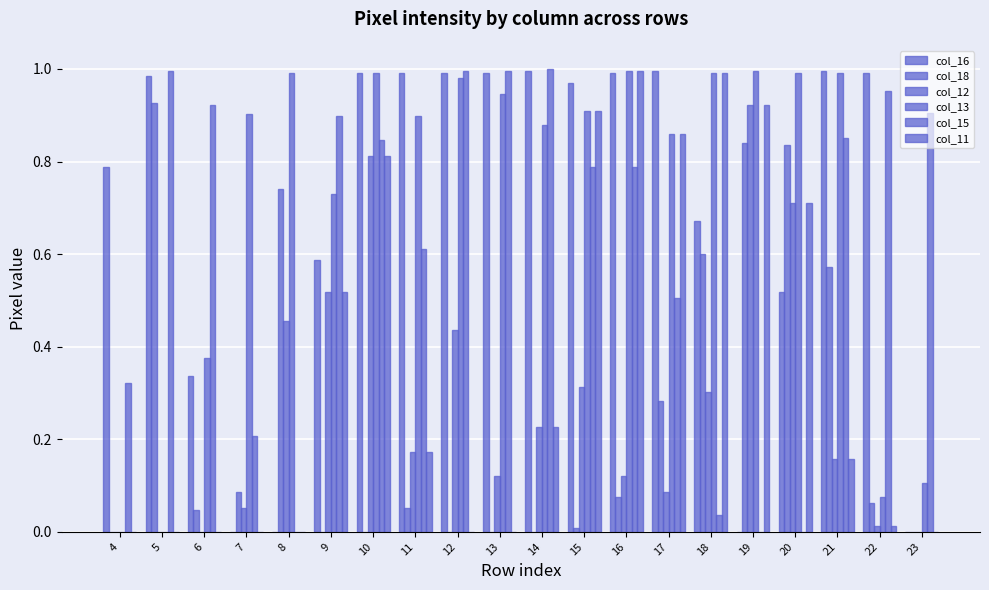

Are the bars grouped side by side (vs. stacked)?

Yes